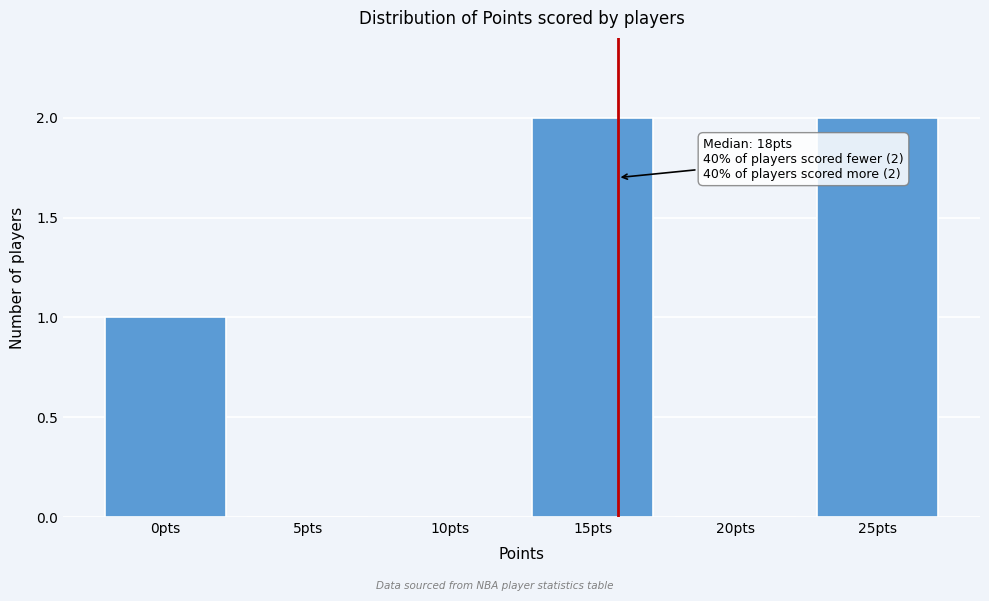

Reading left to right, list all the values displayed in this chart.

0pts=1	5pts=0	10pts=0	15pts=2	20pts=0	25pts=2